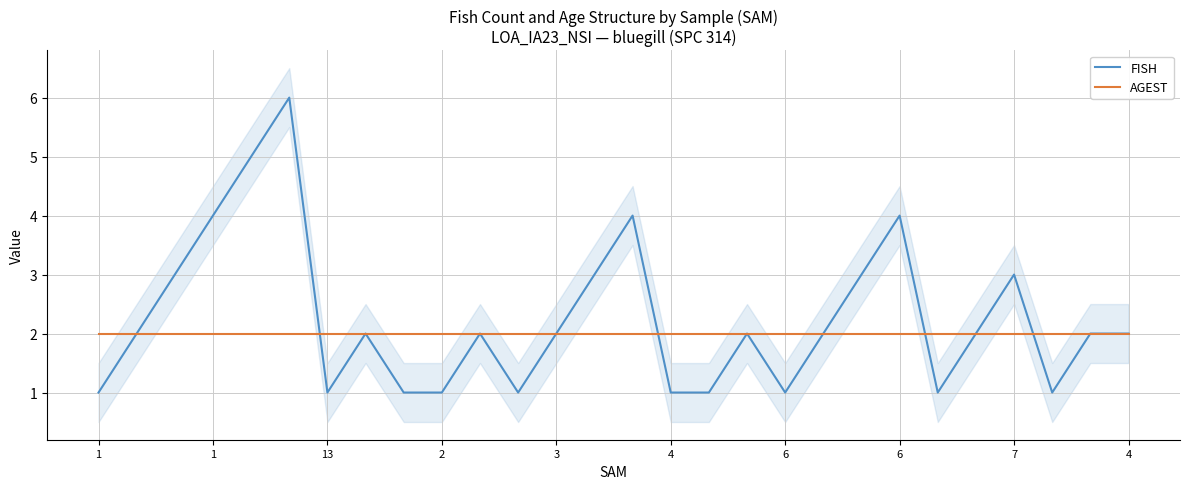

In FISH, how many points are lower than both neighbors (excluding endpoints)?

5